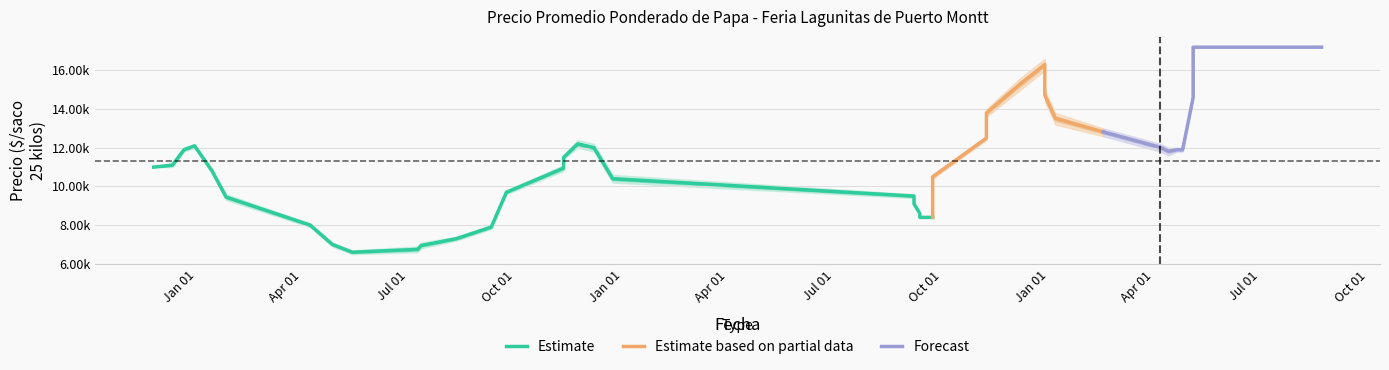

The Precio maximo series shows 4135 at 34. True or false?

False